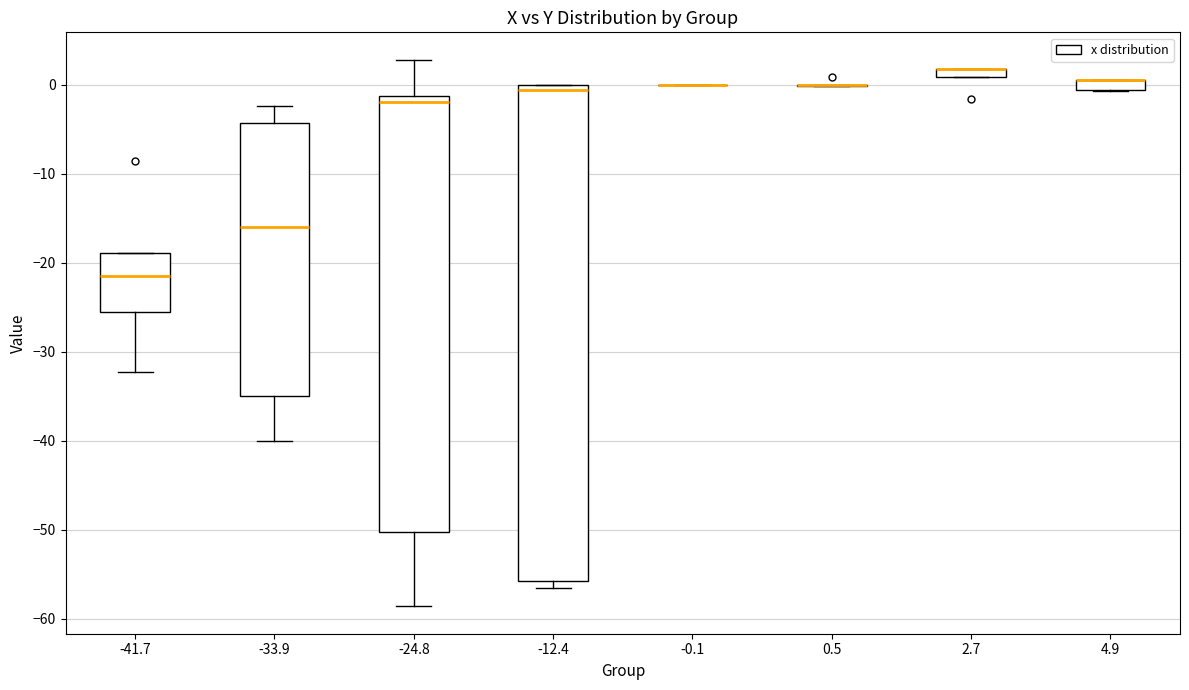

Comparing the boxes themselves (not the whiskers), which one is the tallest?

-12.4